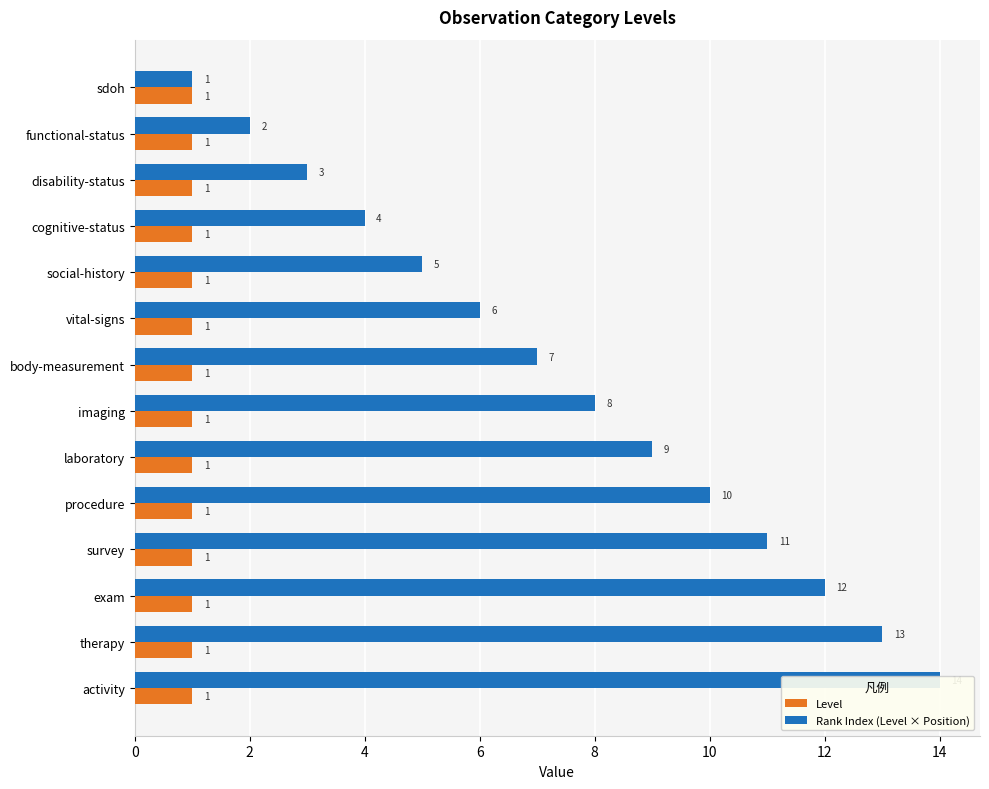

Which series changed the most between 12 and 10?

Rank Index (Level × Position)